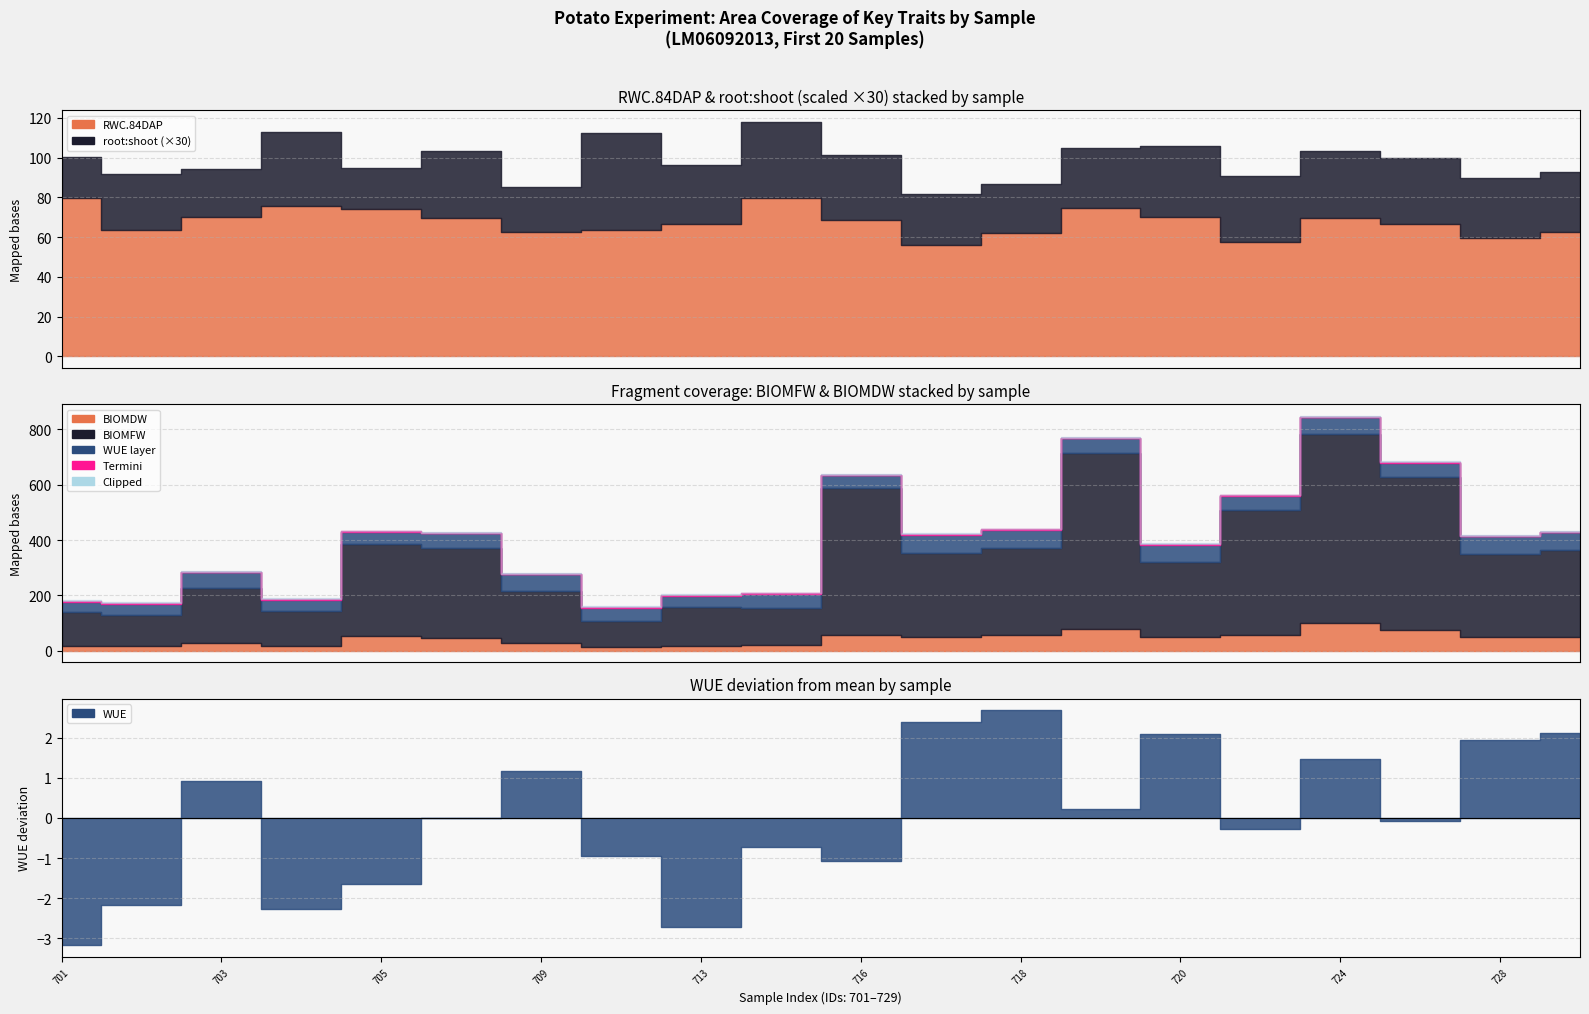

Which series changed the most between 720 and 728?

BIOMFW